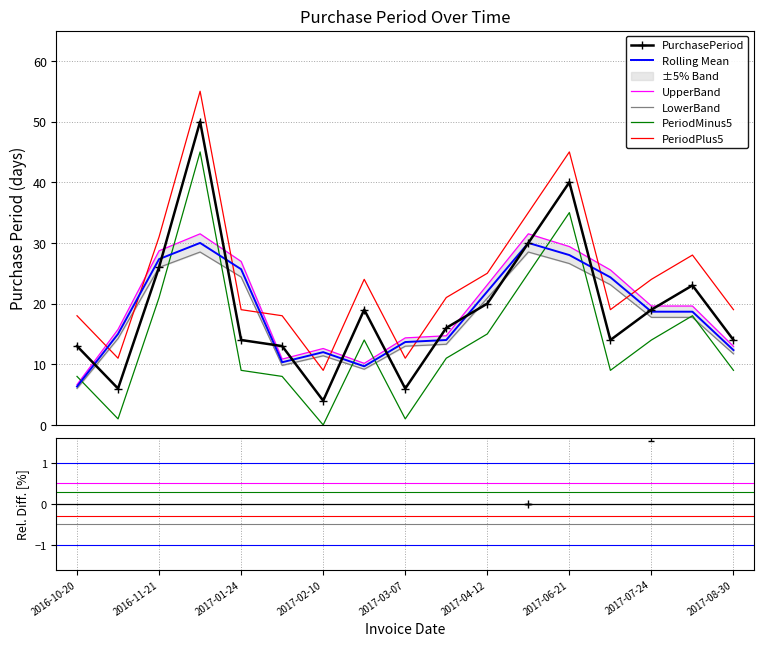

Is it true that the value at 2017-08-16 is 31?

False